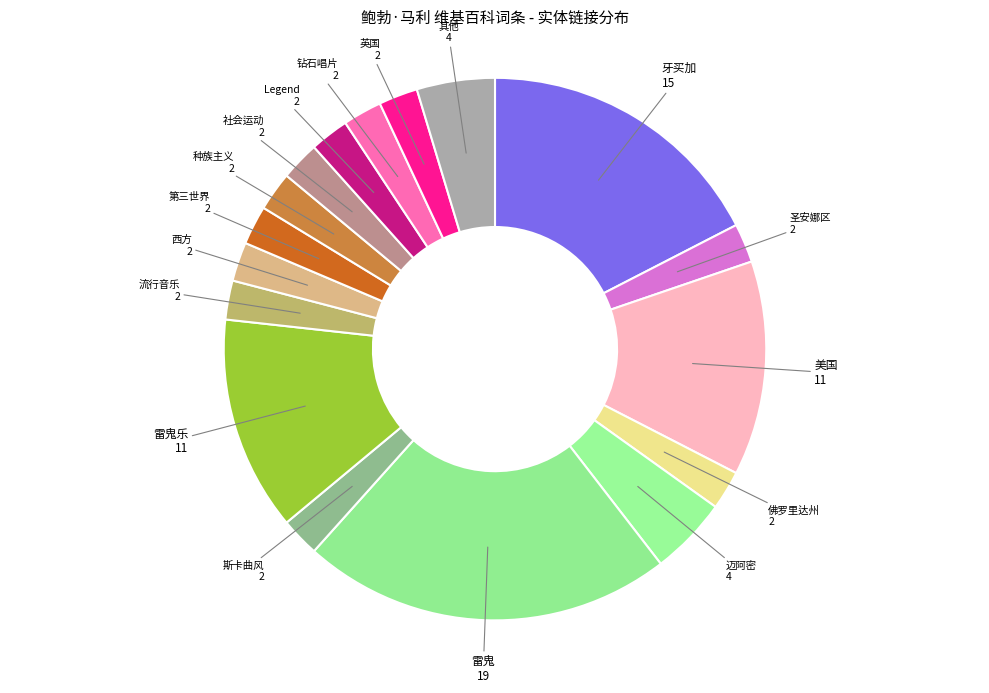

How many segments does this pie chart have?

17